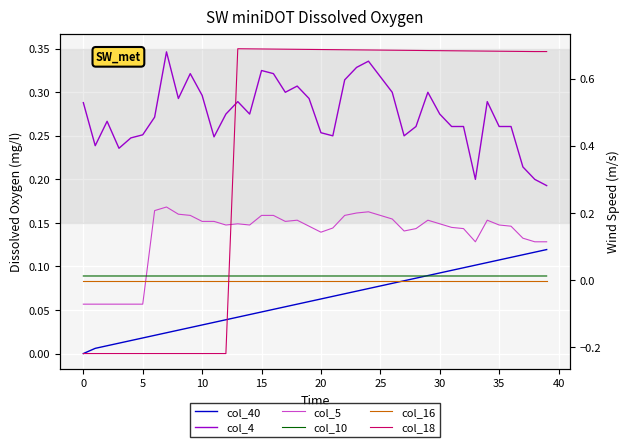

What are all the series names shown in the legend?

col_40, col_4, col_5, col_10, col_16, col_18